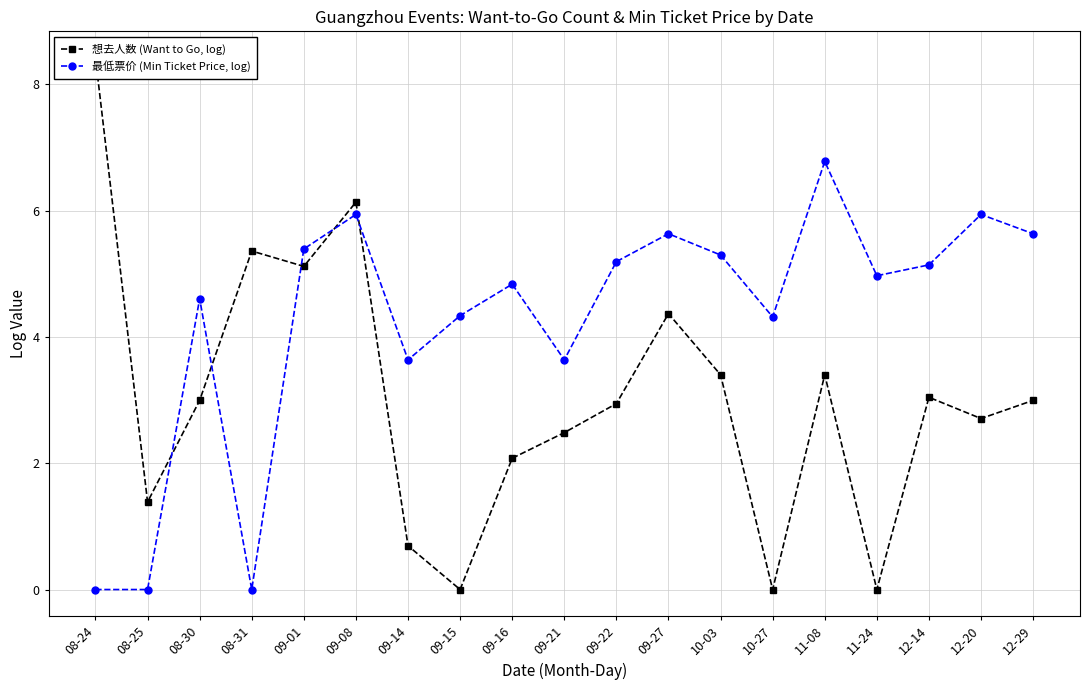

Which series has the largest range (max minus min)?

想去人数 (Want to Go, log)